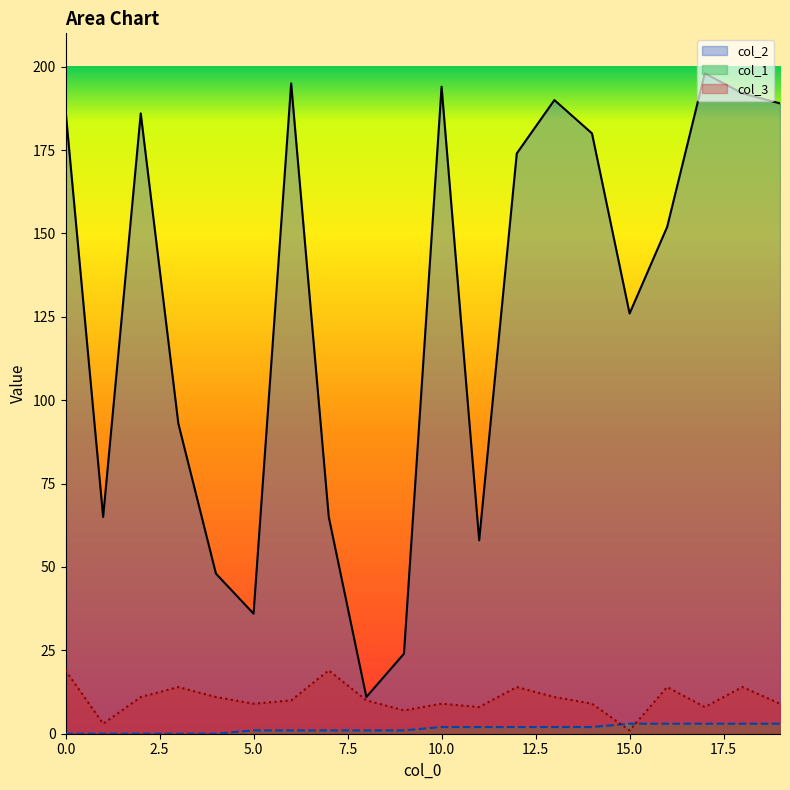

What is the highest value of the col_3 series?

19